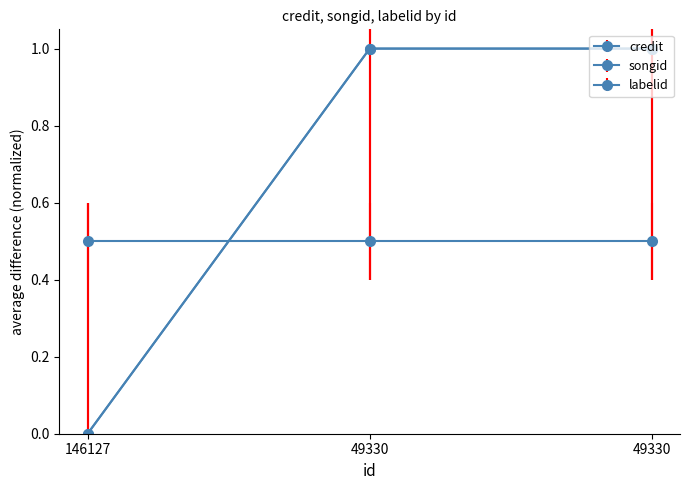

What is the average value of the songid series?

1